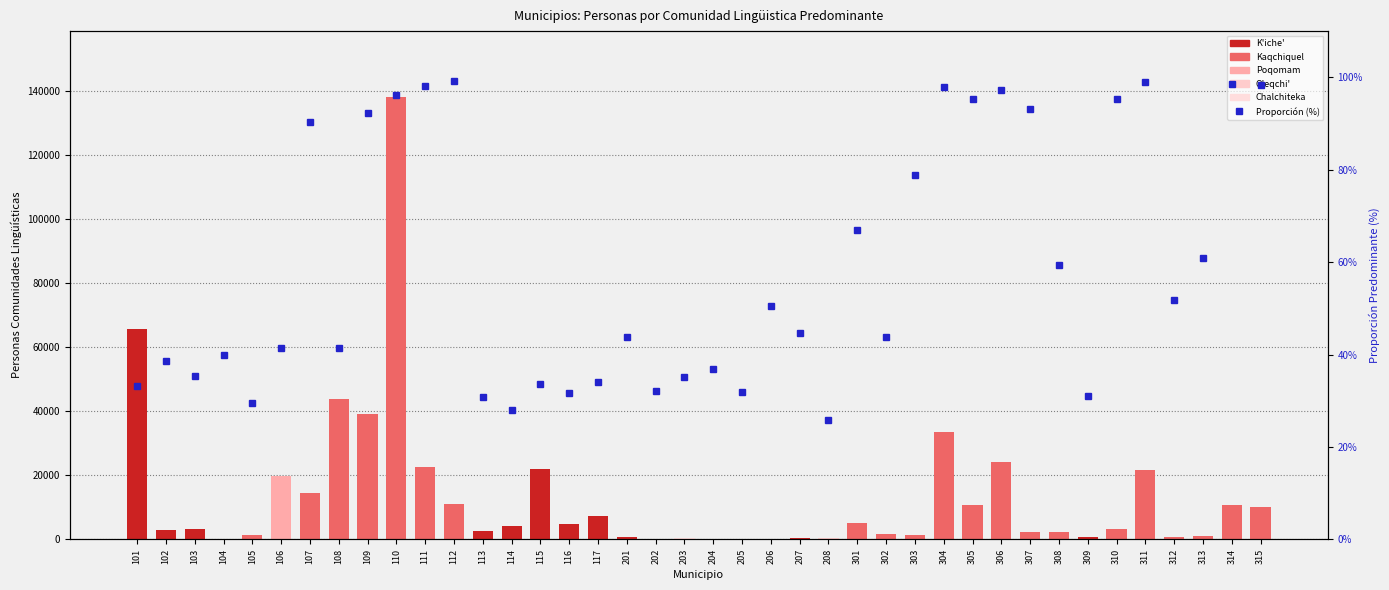

At how many categories does at least one series exceed 126524?

1